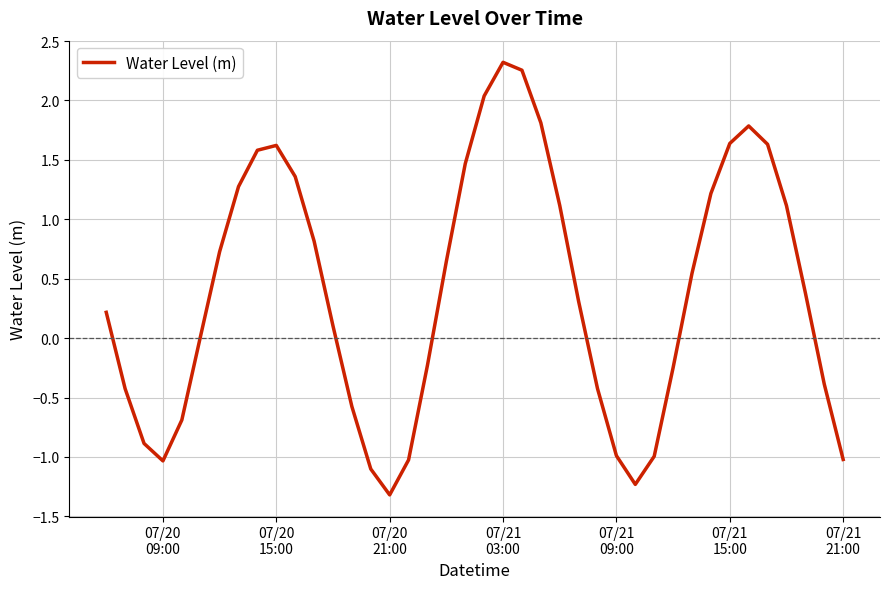

What is the minimum value shown in the chart?

-1.3